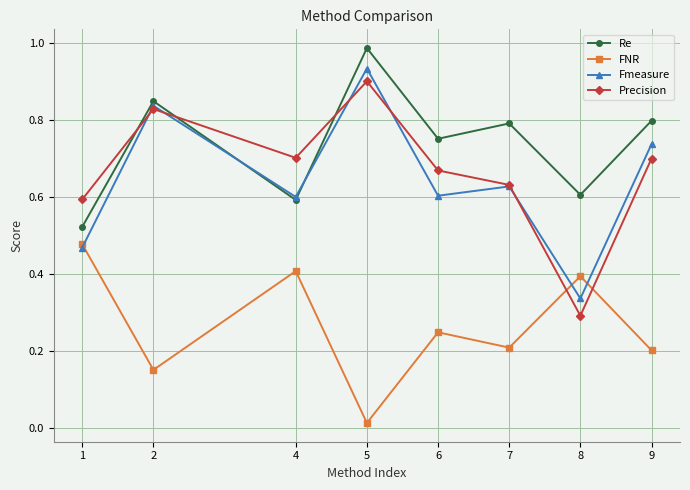

How many lines are shown in the chart?

4